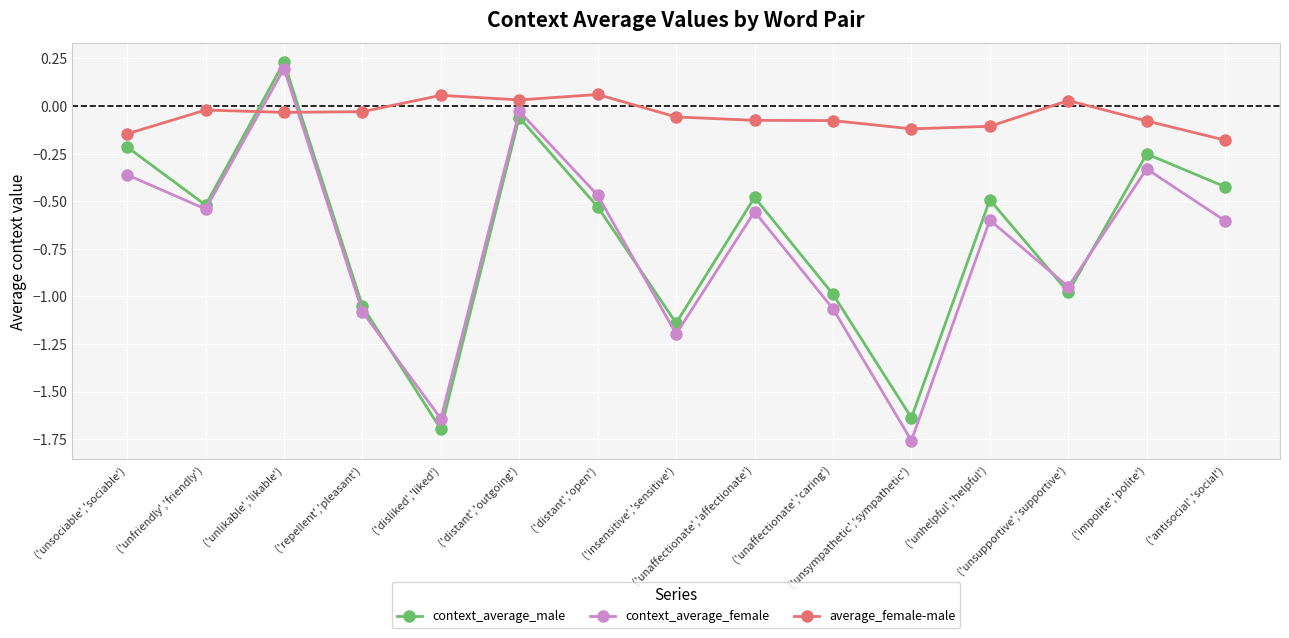

Rank the series by their maximum value, from highest to lowest.

context_average_male, context_average_female, average_female-male